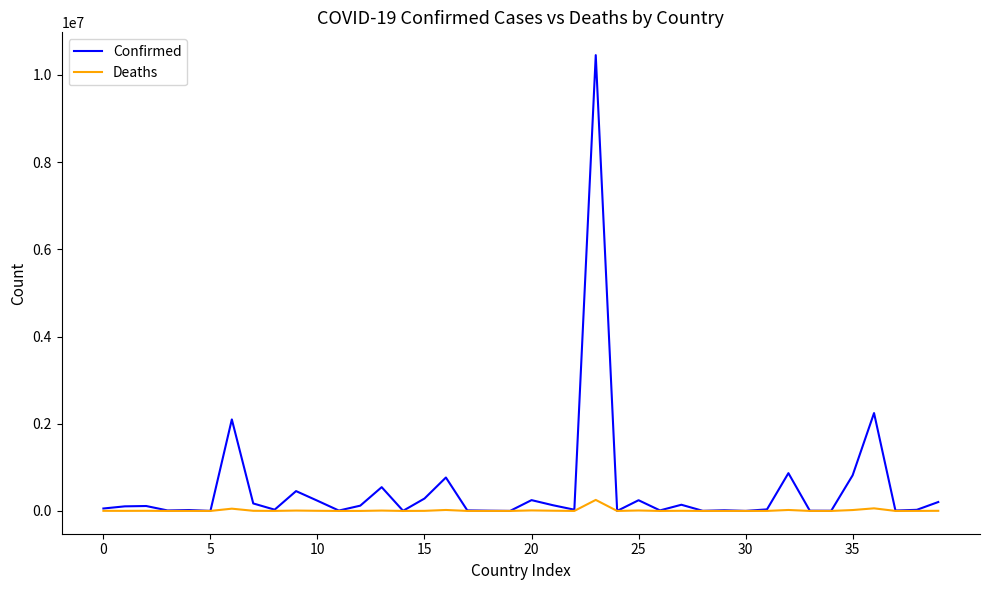

What is the greatest value displayed?

10455630